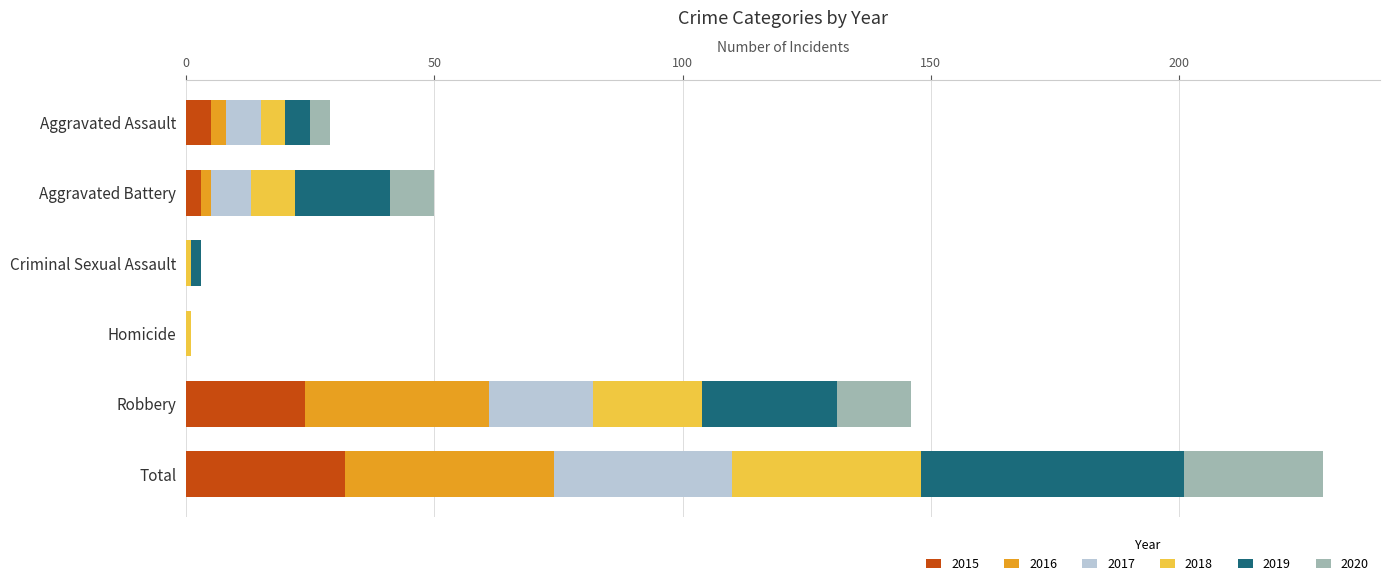

What are all the series names shown in the legend?

2015, 2016, 2017, 2018, 2019, 2020